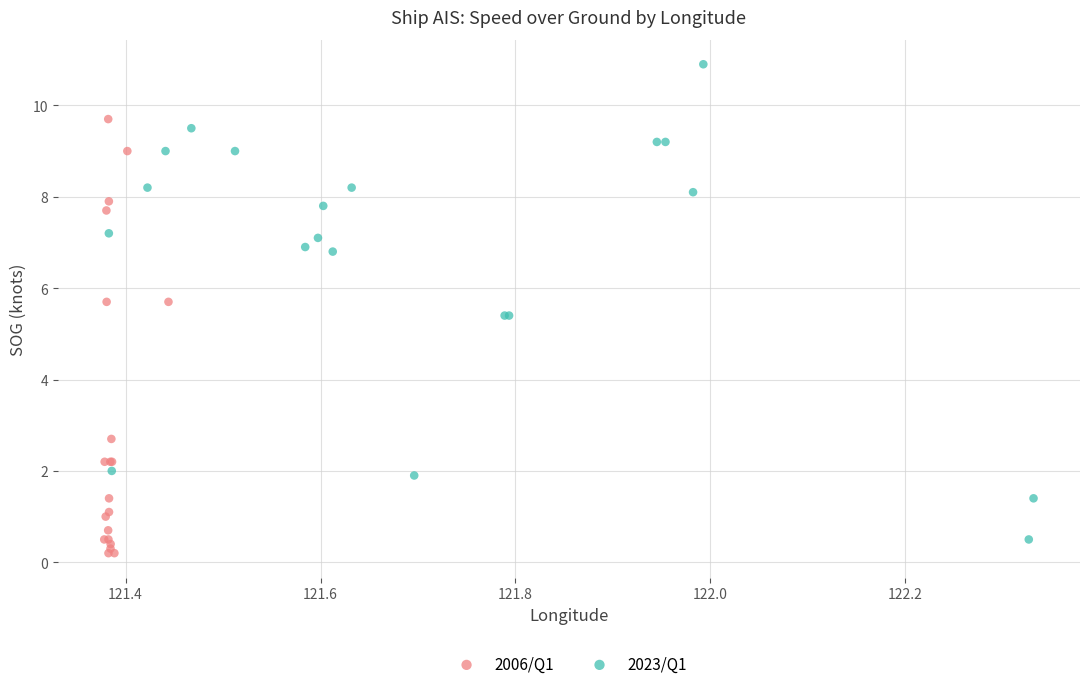

Which series contains the highest Y value?

2023/Q1